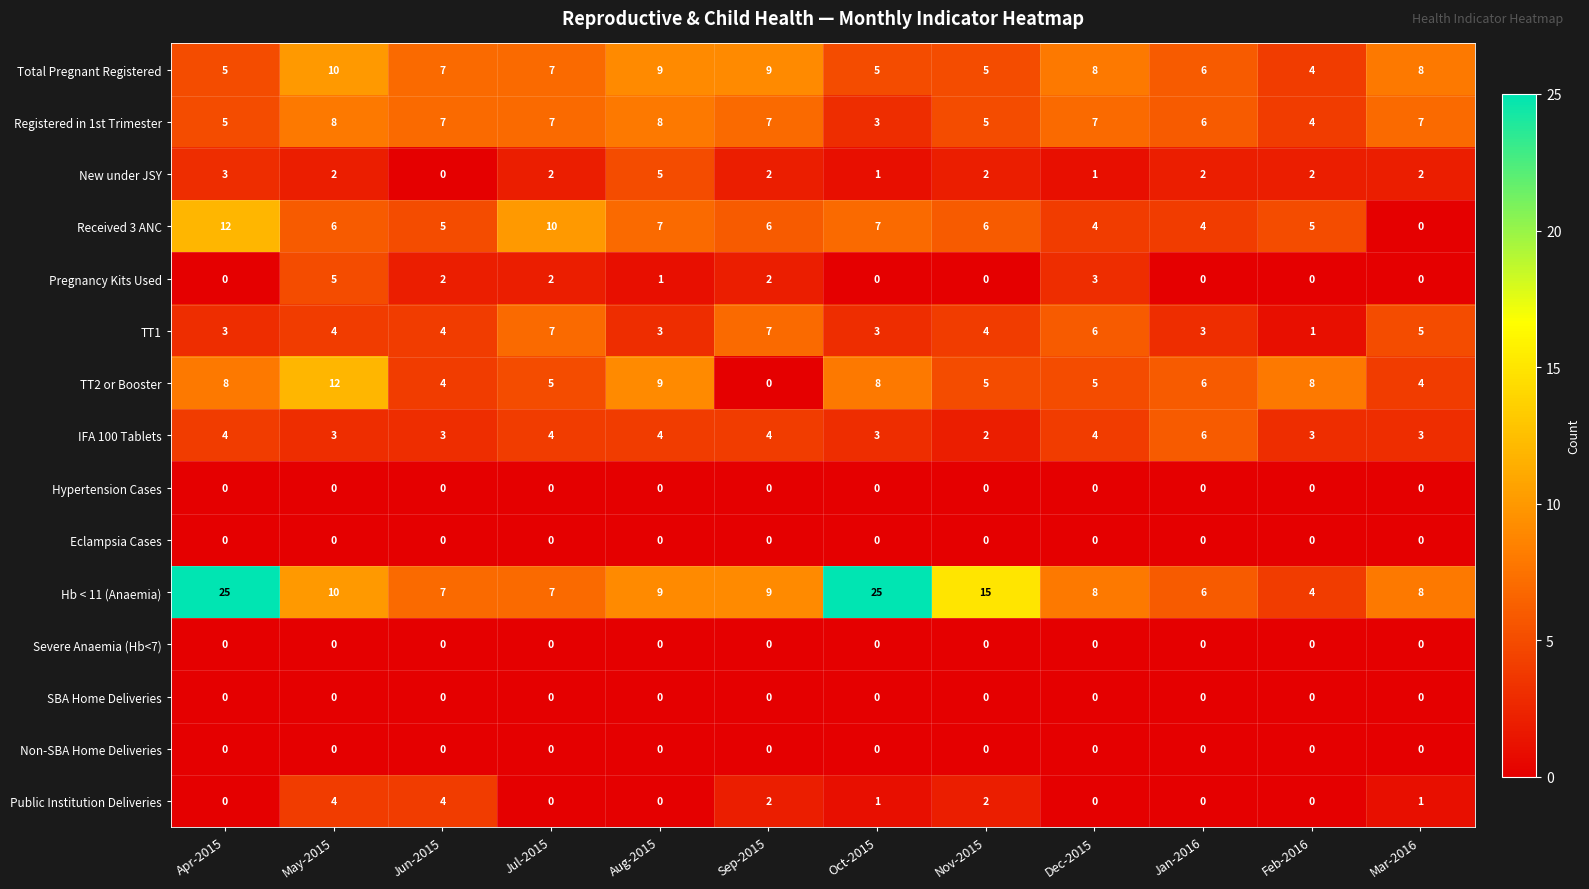

What is the greatest value displayed?

25